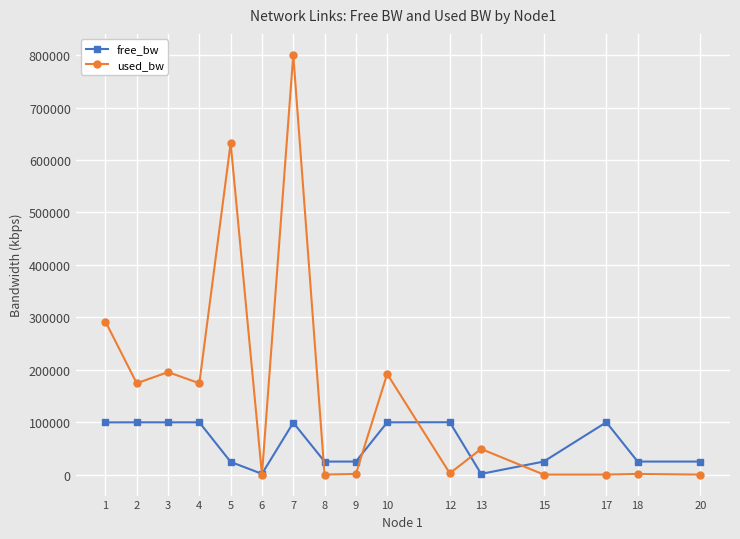

True or false: used_bw has more than 1 interior local peaks.

True